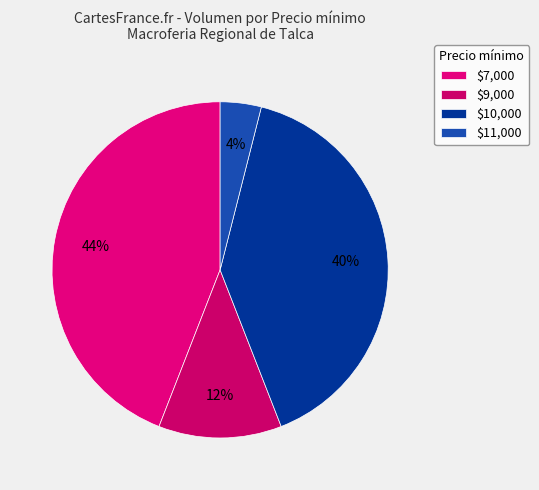

Count the number of slices in the pie.

4